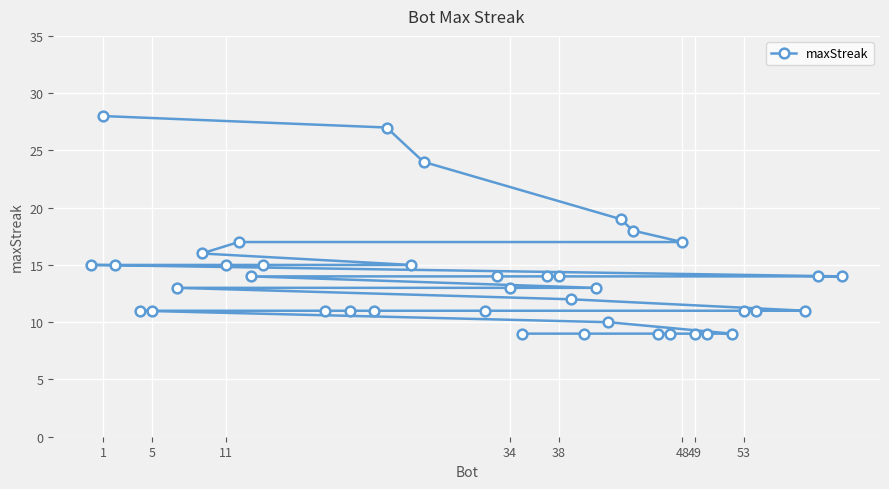

Is it true that the value at 38 is 23?

False